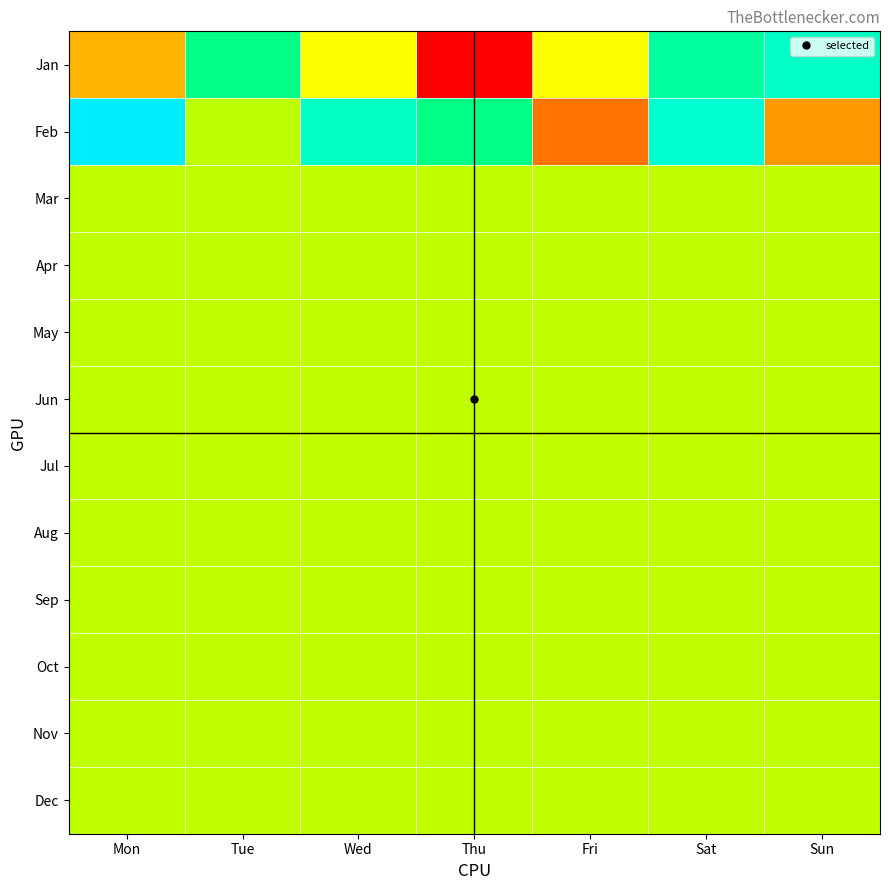

What is the difference between the highest and lowest values at Sat?

17368470.5